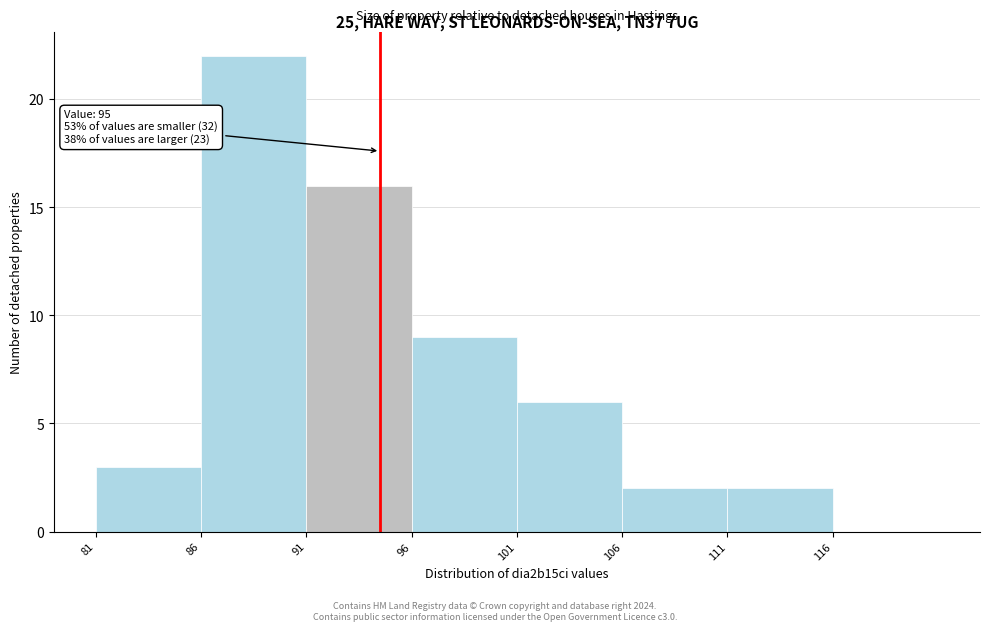

Reading left to right, list all the values displayed in this chart.

81=3	86=22	91=16	96=9	101=6	106=2	111=2	116=0